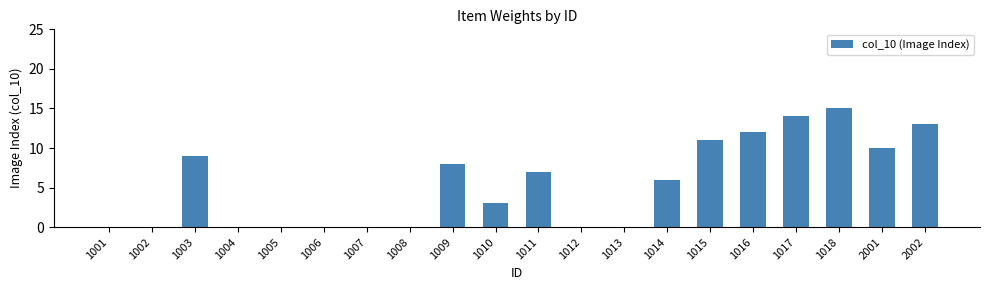

What is the greatest value displayed?

15